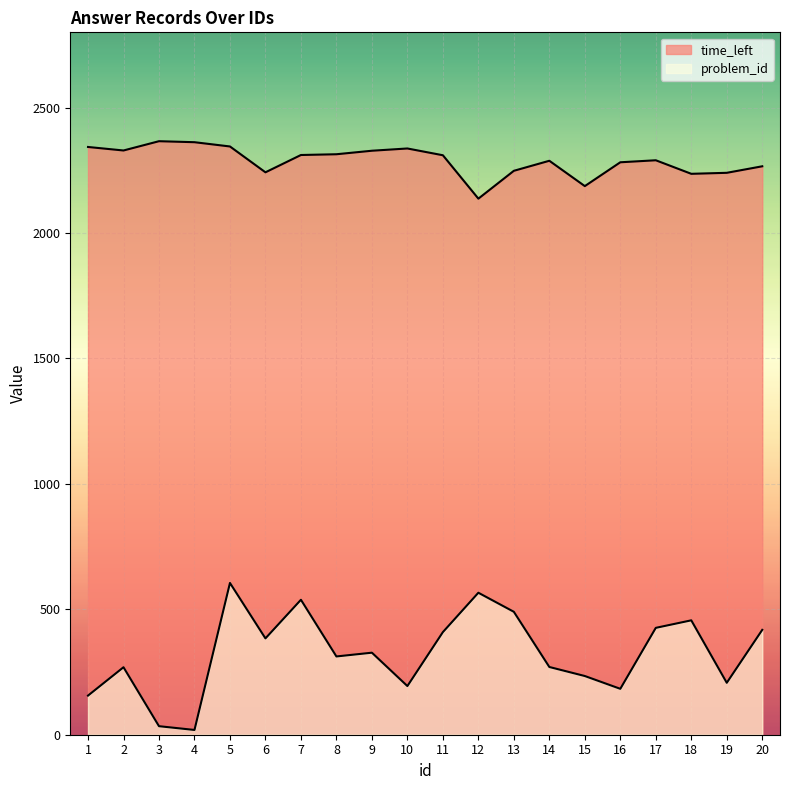

Is the value of time_left at 2 greater than the value of problem_id at 10?

Yes